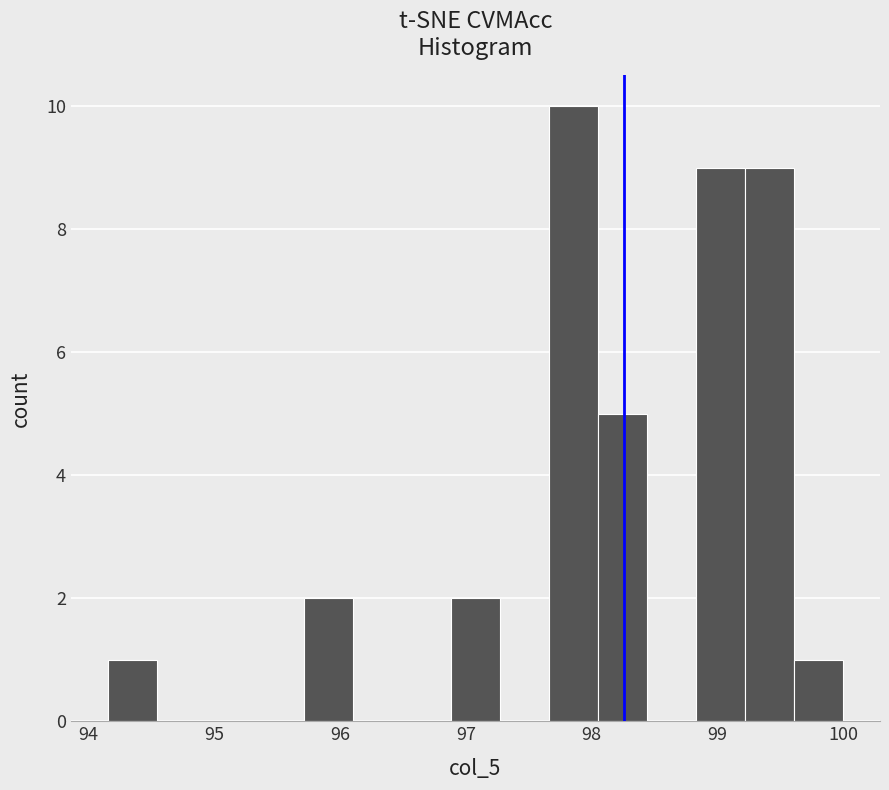

Around what value on the x-axis is the tallest bar? Give the approximate position of its centre, as read against the axis.

97.9